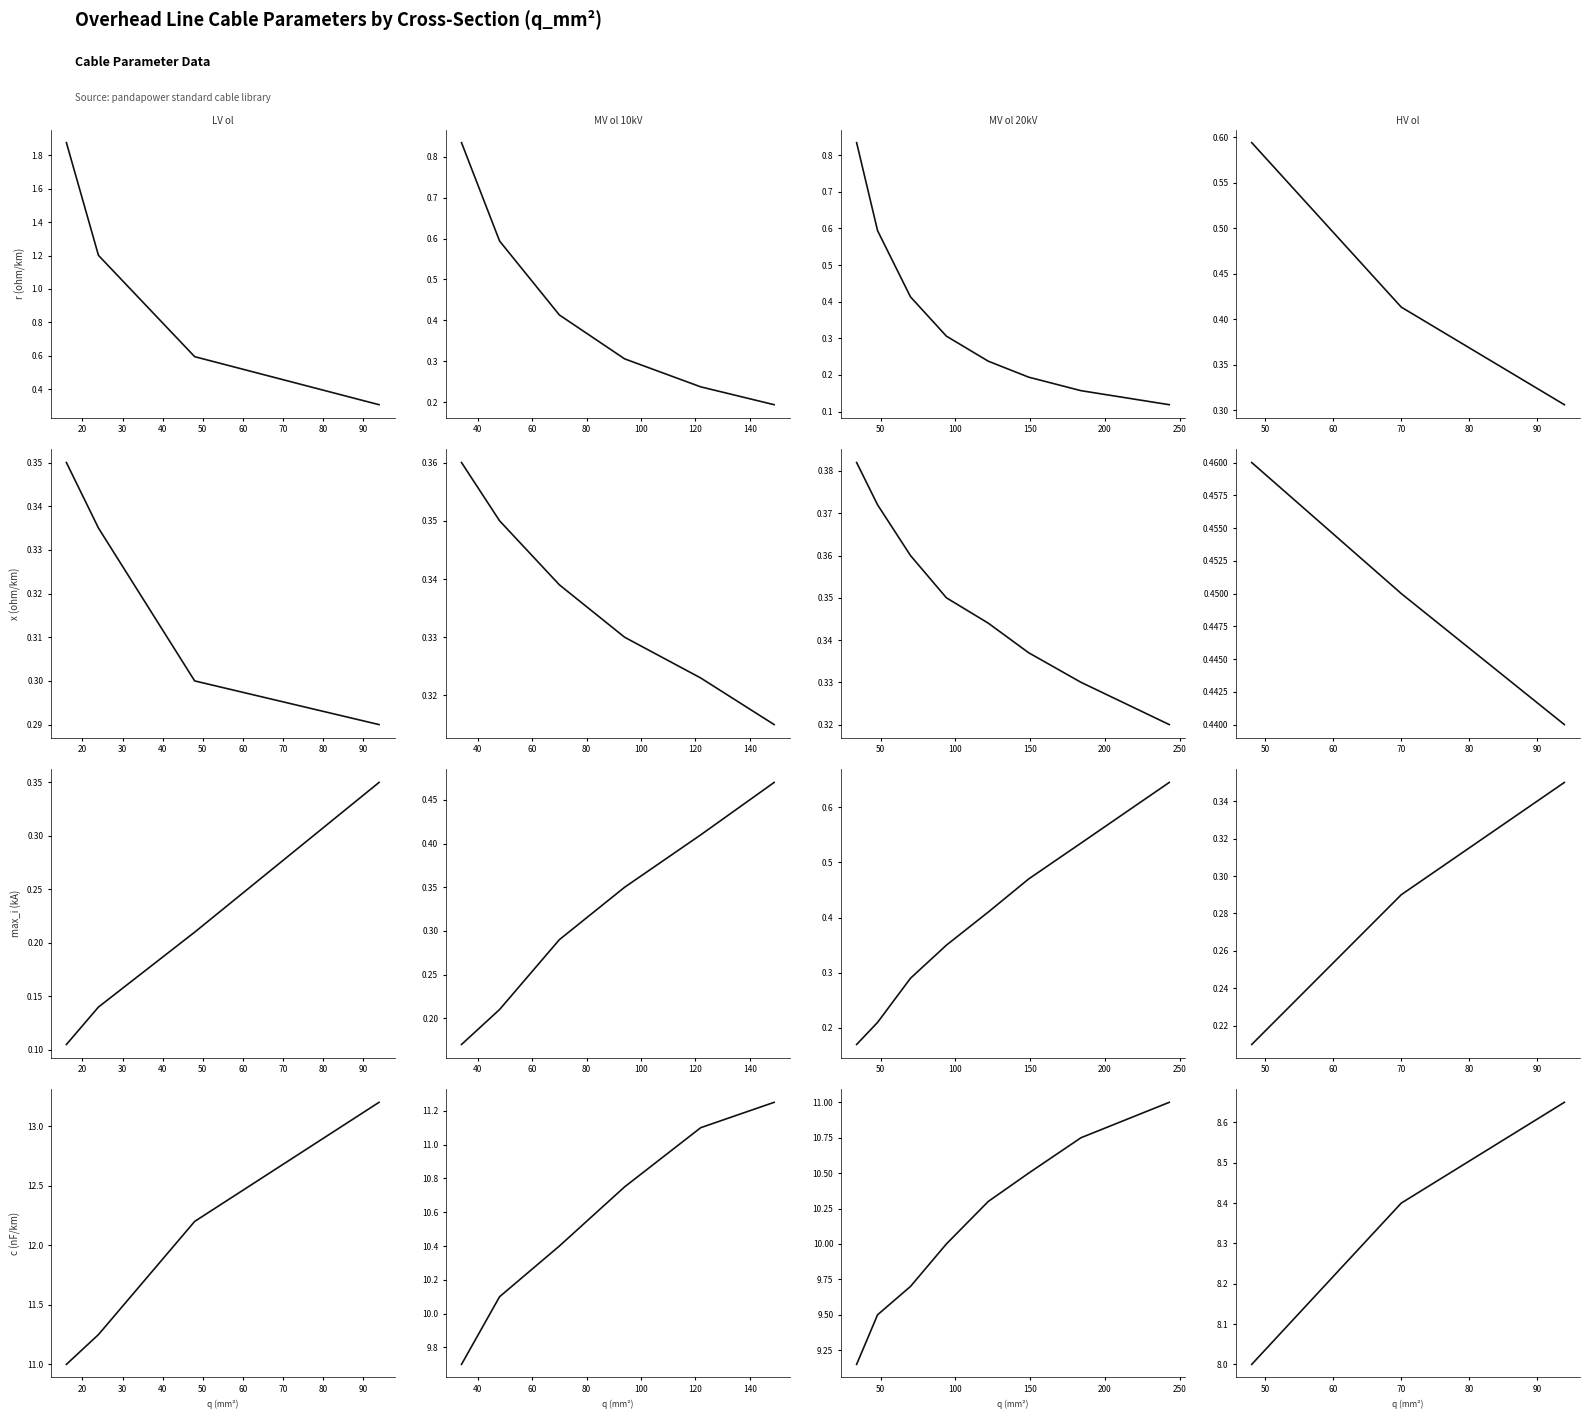

How many c_nf_per_km values are between 8 and 9?

3